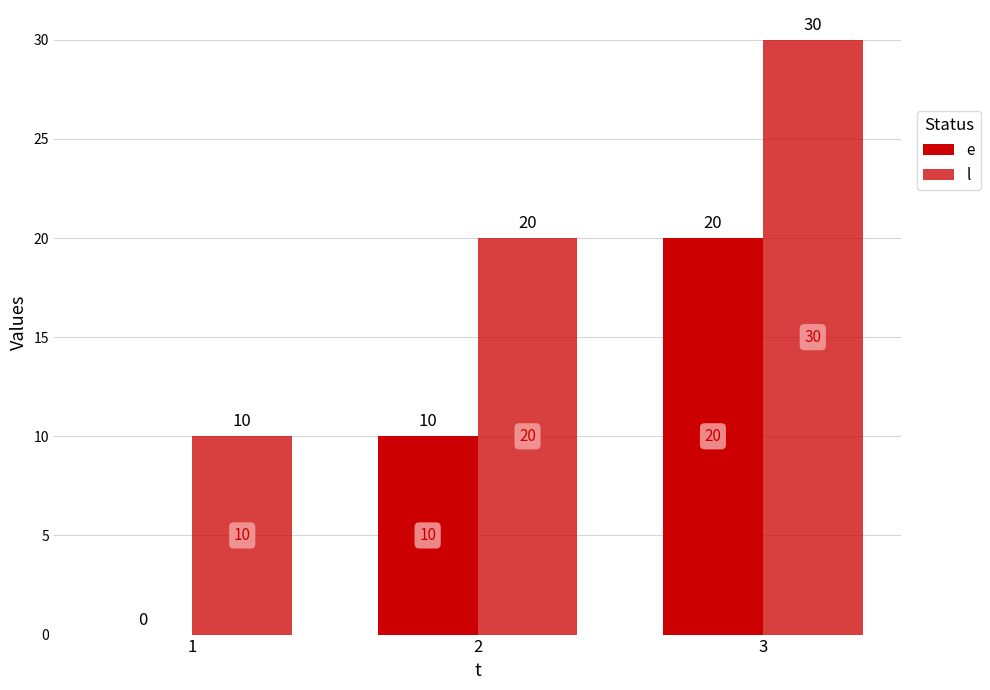

Are the bars grouped side by side (vs. stacked)?

Yes